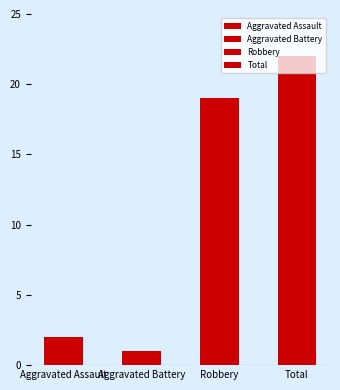

The value at Aggravated Assault is 2. True or false?

True